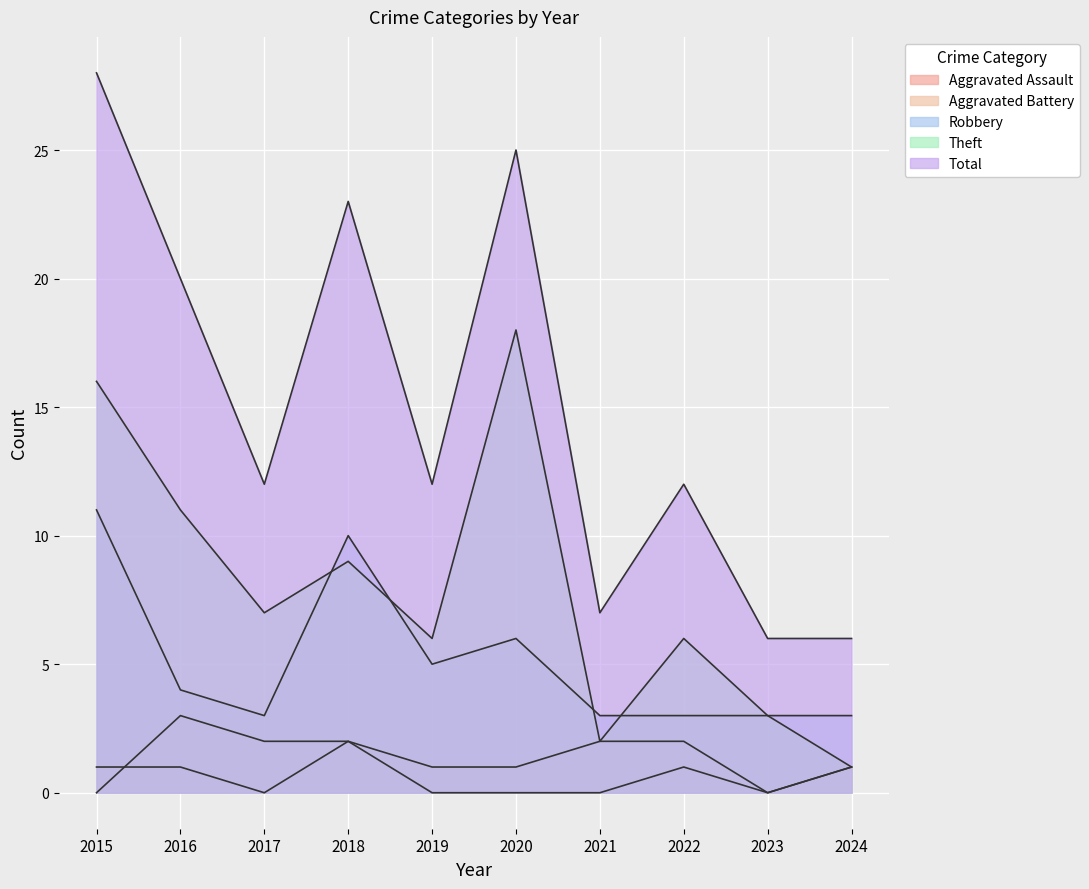

What is the highest value of the Aggravated Assault series?

2